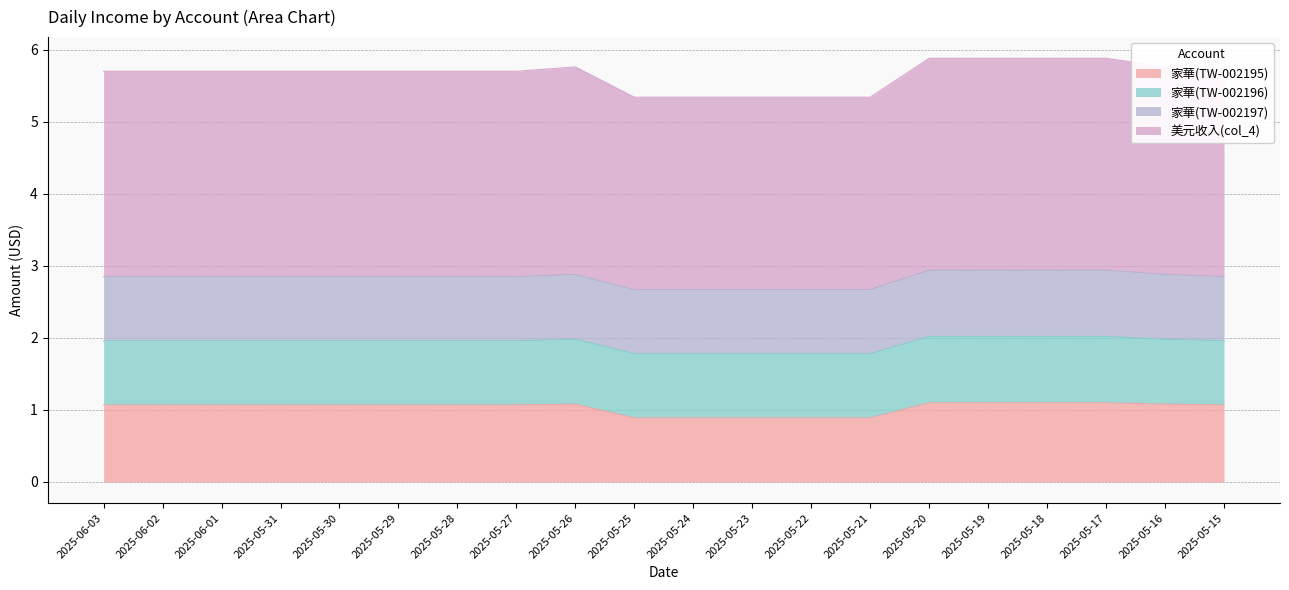

Which series has the largest range (max minus min)?

美元收入(col_4)